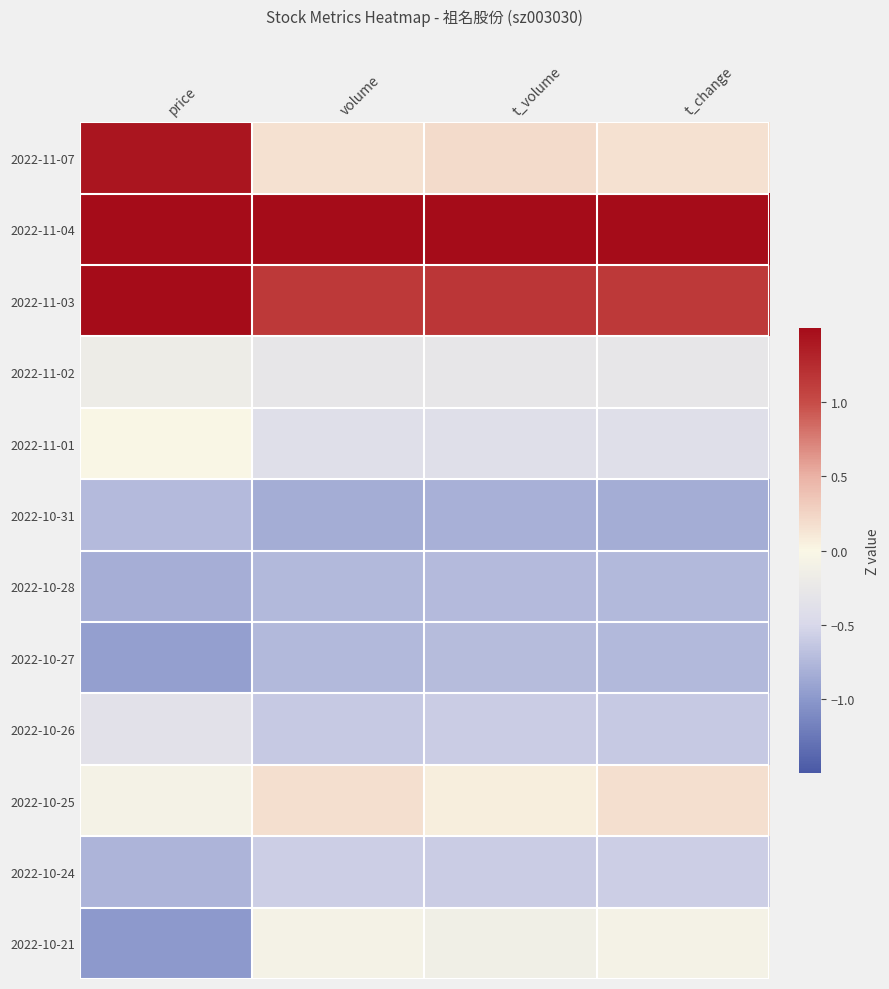

At how many categories does at least one series exceed 0?

4